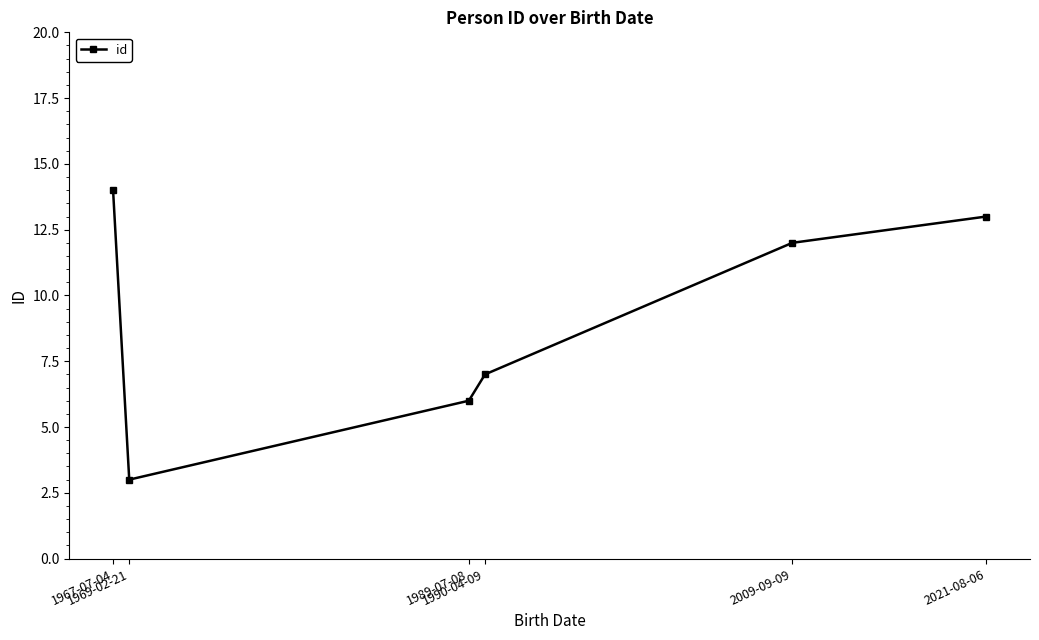

Which category has the lowest value across all series?

1969-02-21